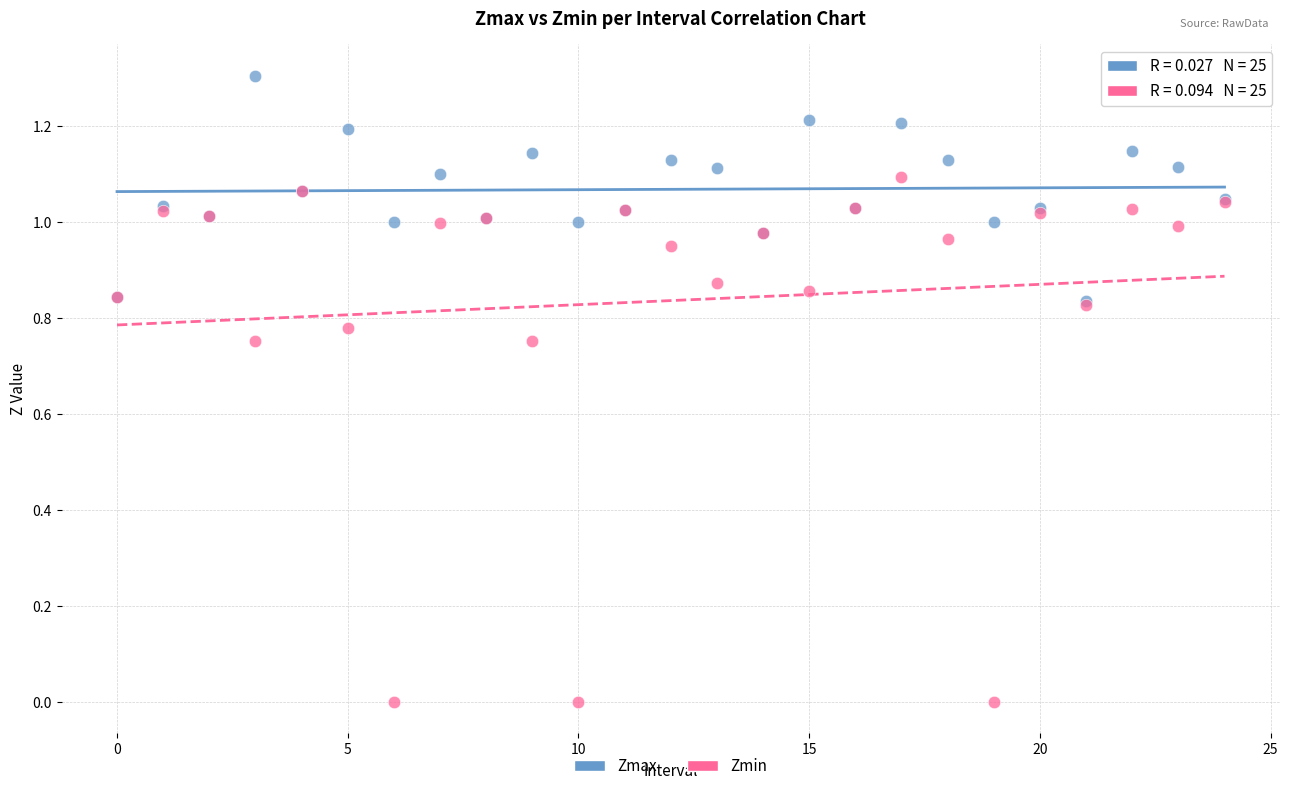

Which series reaches the maximum Y coordinate?

Zmax